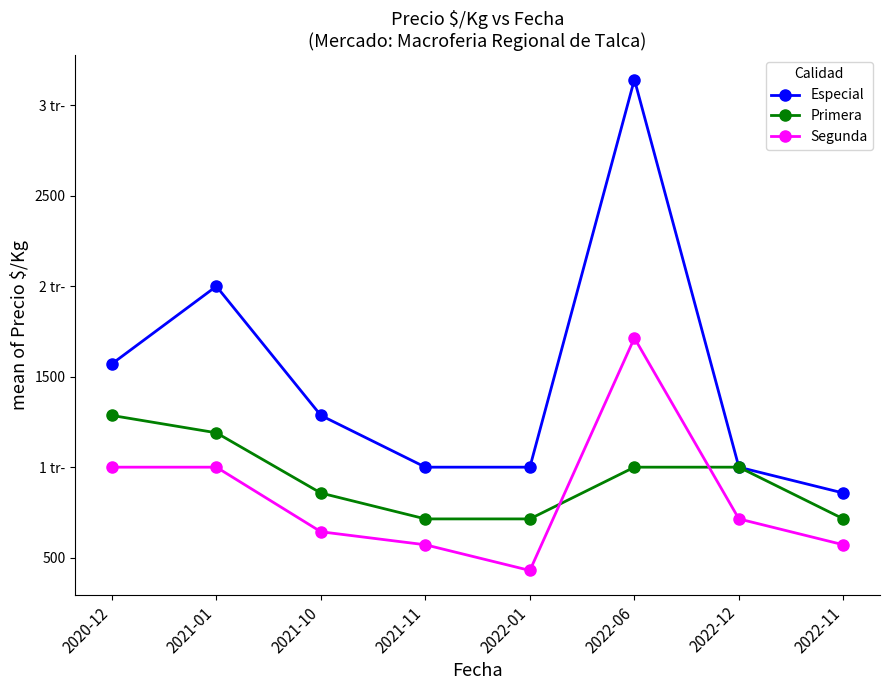

Which category has the lowest value in the Primera series?

2021-11